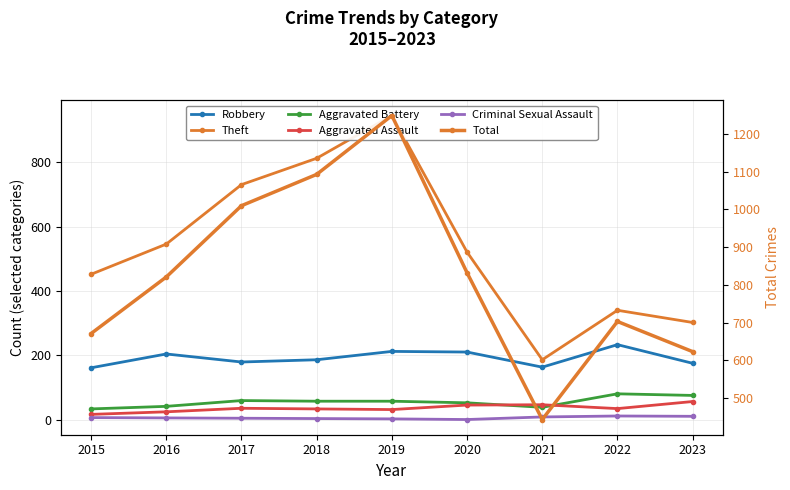

At which label does Aggravated Battery first exceed 57?

2017